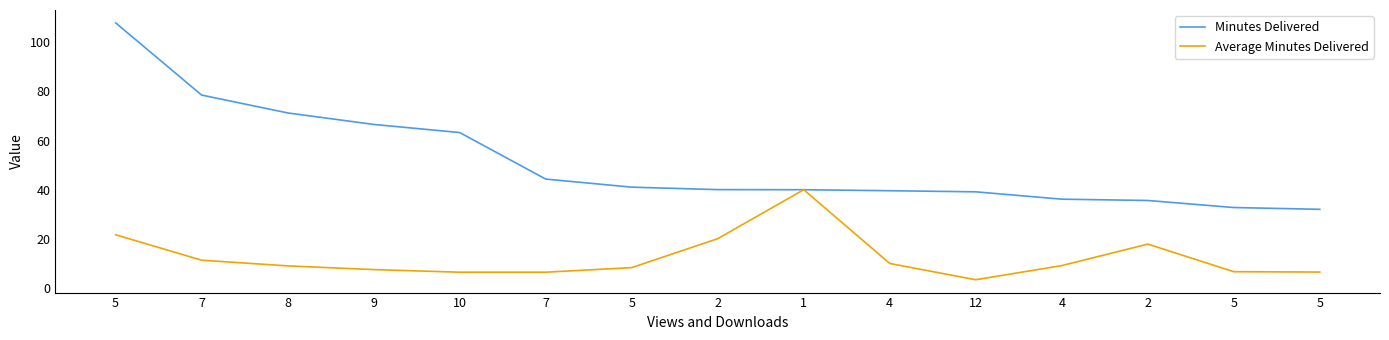

Which series has the largest total across all categories?

Minutes Delivered